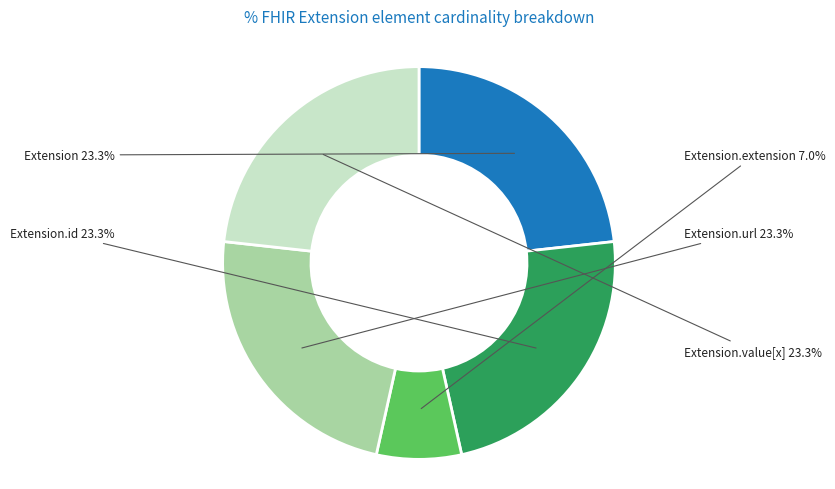

To the nearest percent, what percentage of the pie is Extension.value[x]?

23%